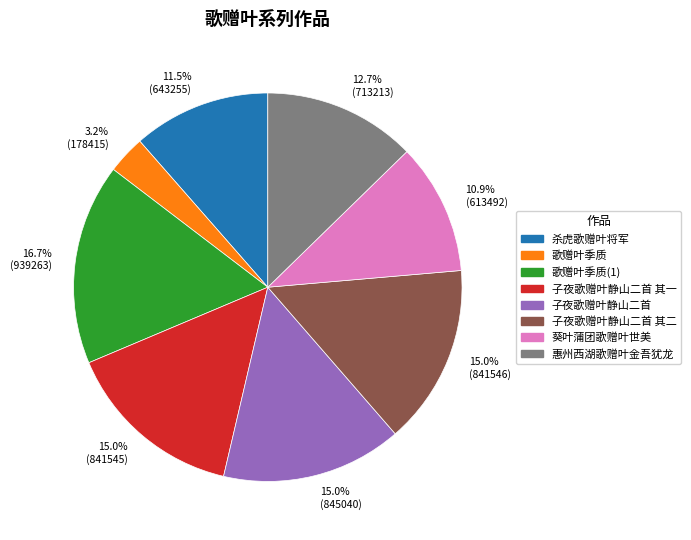

True or false: 子夜歌赠叶静山二首 accounts for 15% of the total.

True